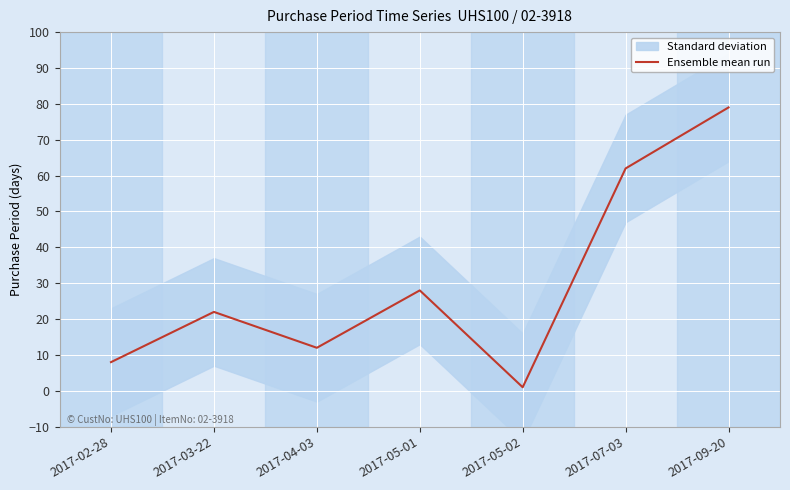

Where does the data first go above 22?

2017-05-01